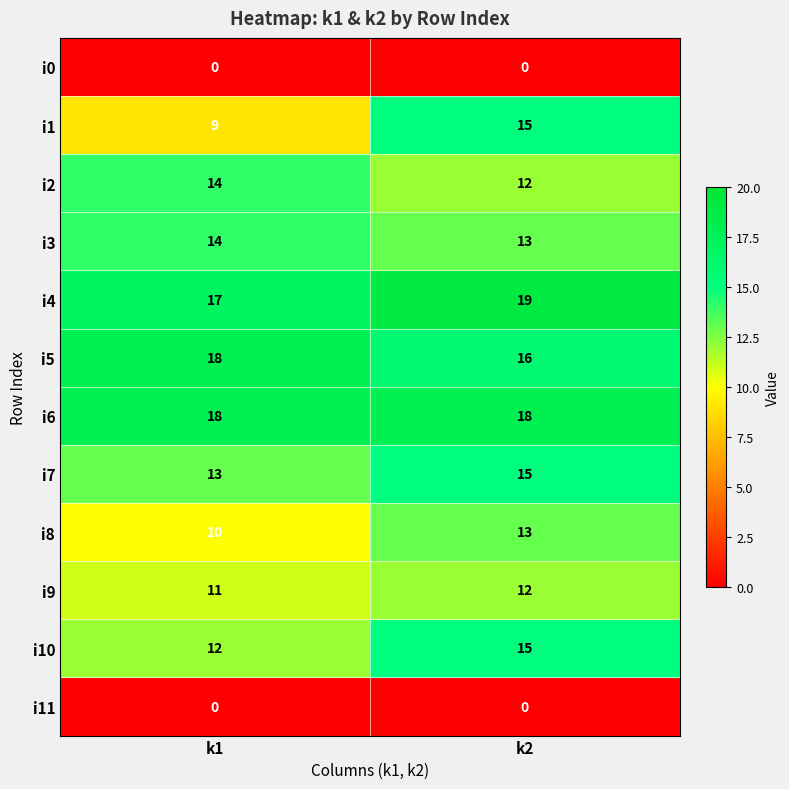

At which label does i4 reach its peak?

k2